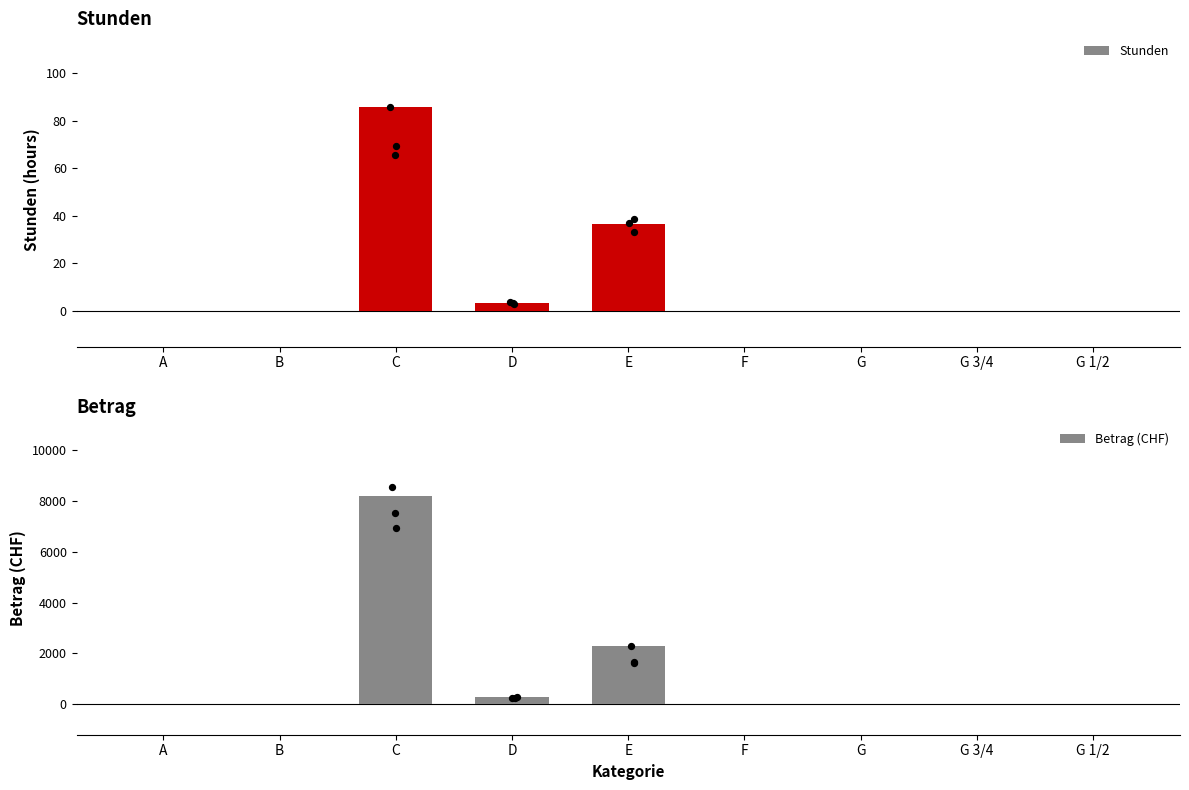

Which series reaches the minimum Y coordinate?

Stunden